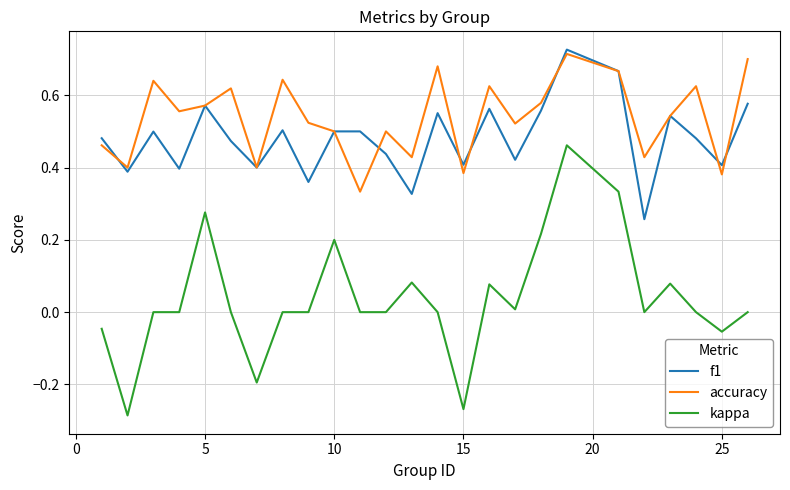

Which series has the largest total across all categories?

accuracy